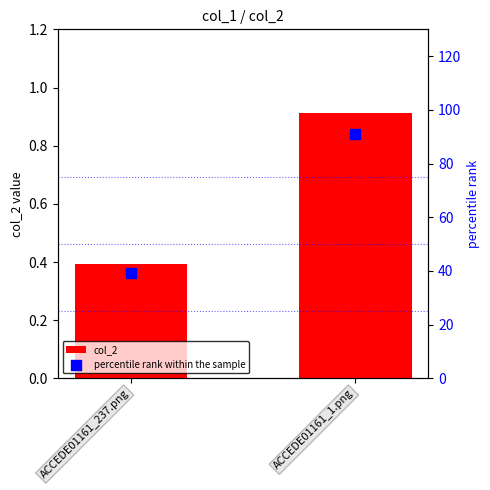

Is the value of percentile rank within the sample at ACCEDE01161_237.png greater than the value of col_2 at ACCEDE01161_1.png?

Yes